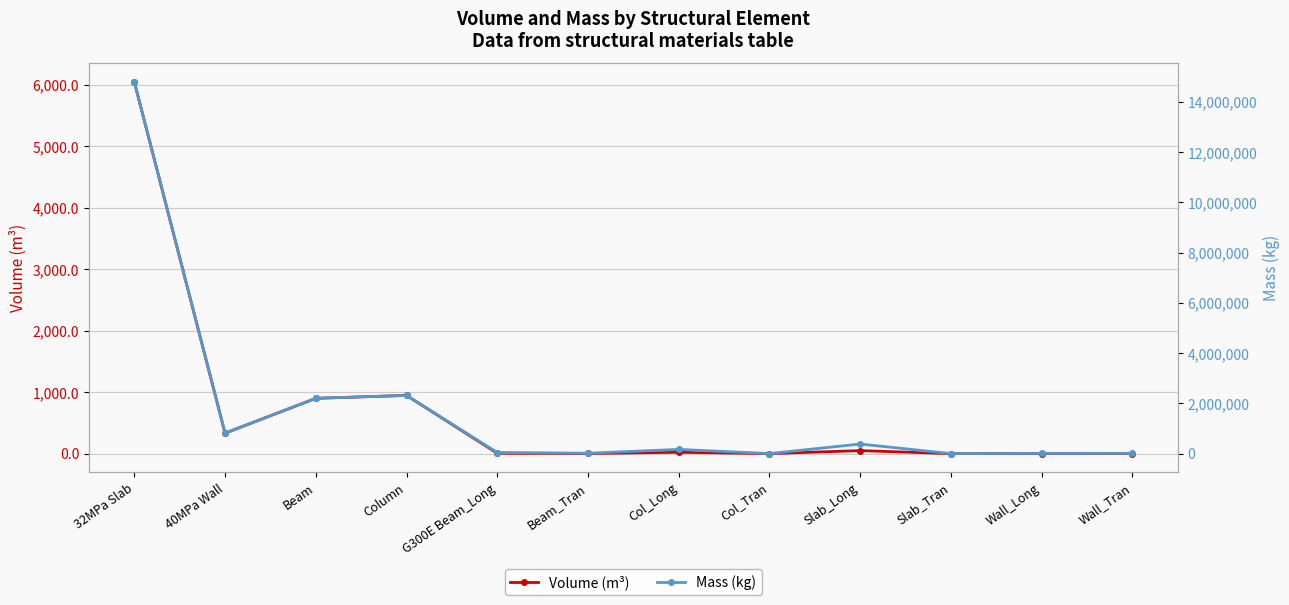

True or false: Volume (m³) and Mass (kg) intersect in this chart.

False